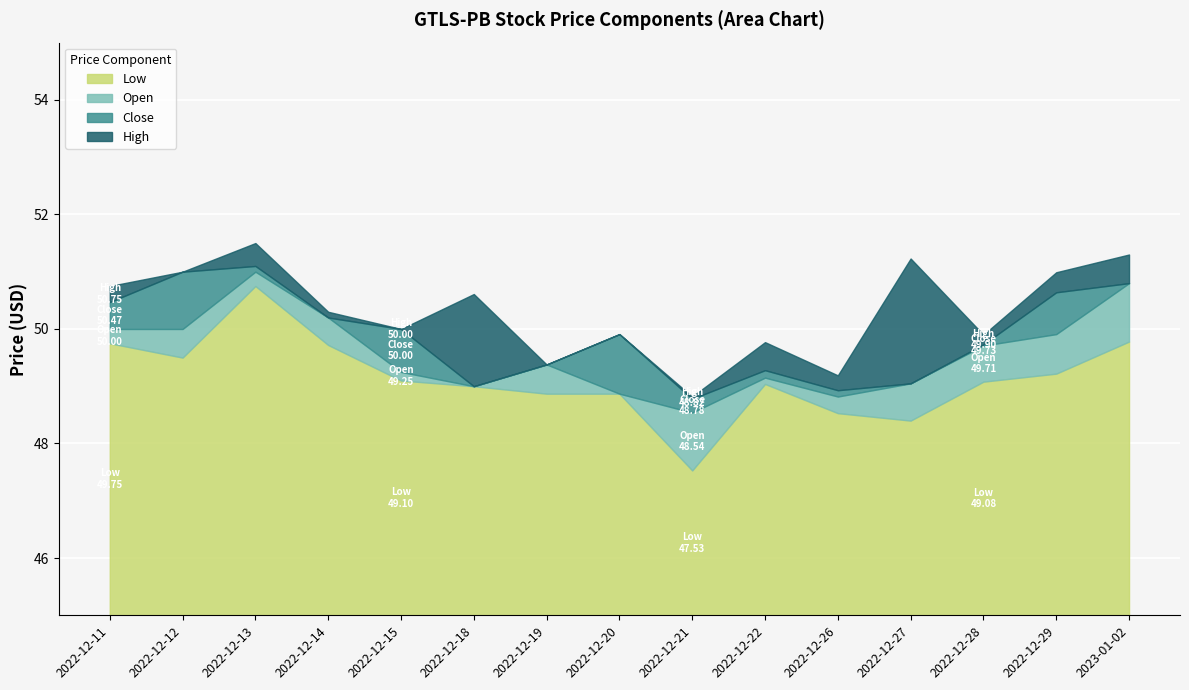

Is it true that open equals 50.8 at 2023-01-02?

True